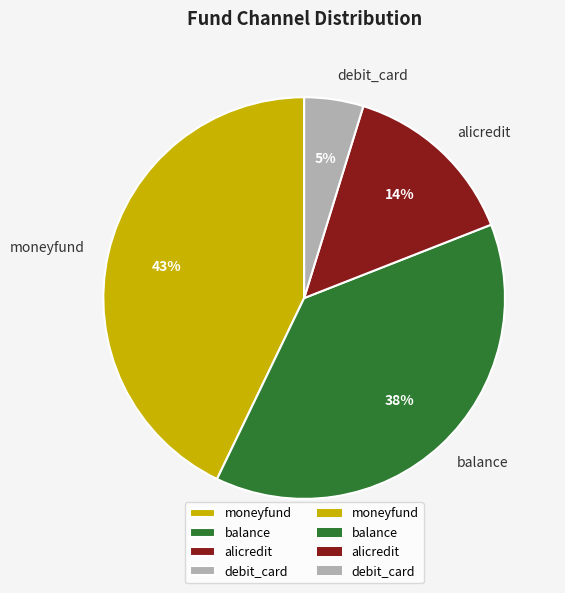

Does debit_card account for over 50% of the chart?

No